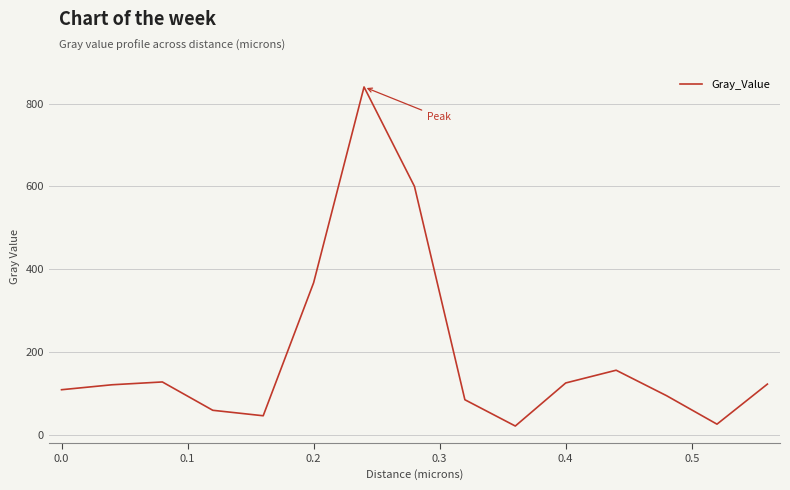

What is the difference between the maximum and minimum values?

818.9